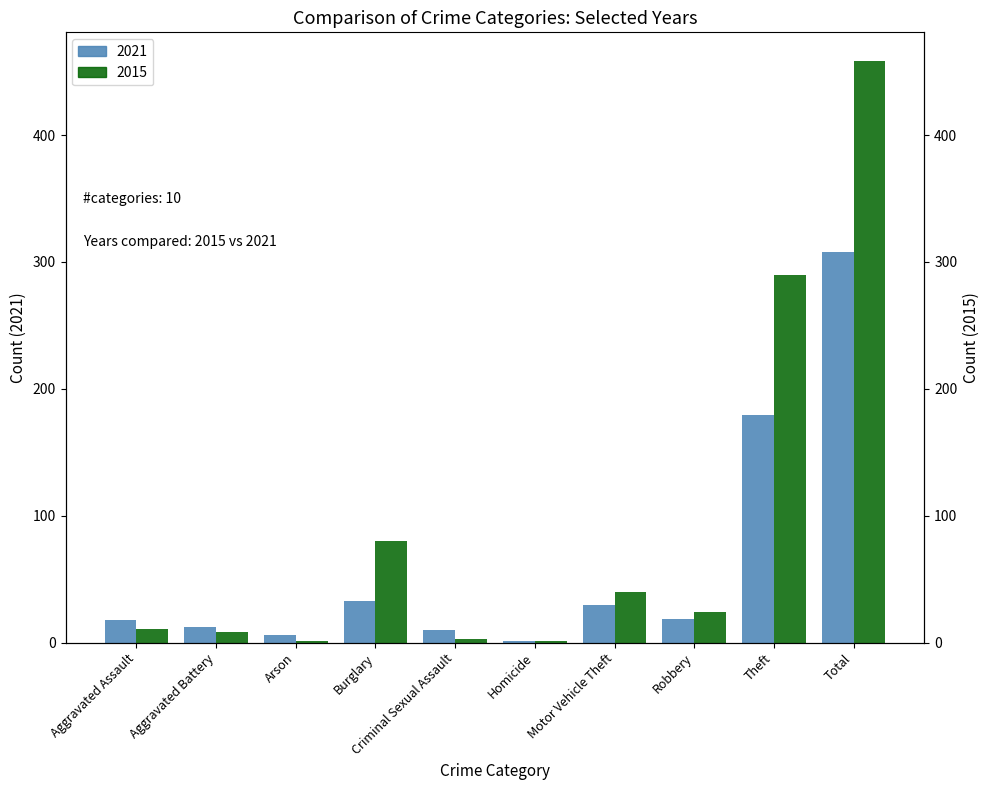

The value of 2021 at Arson is 8. True or false?

False